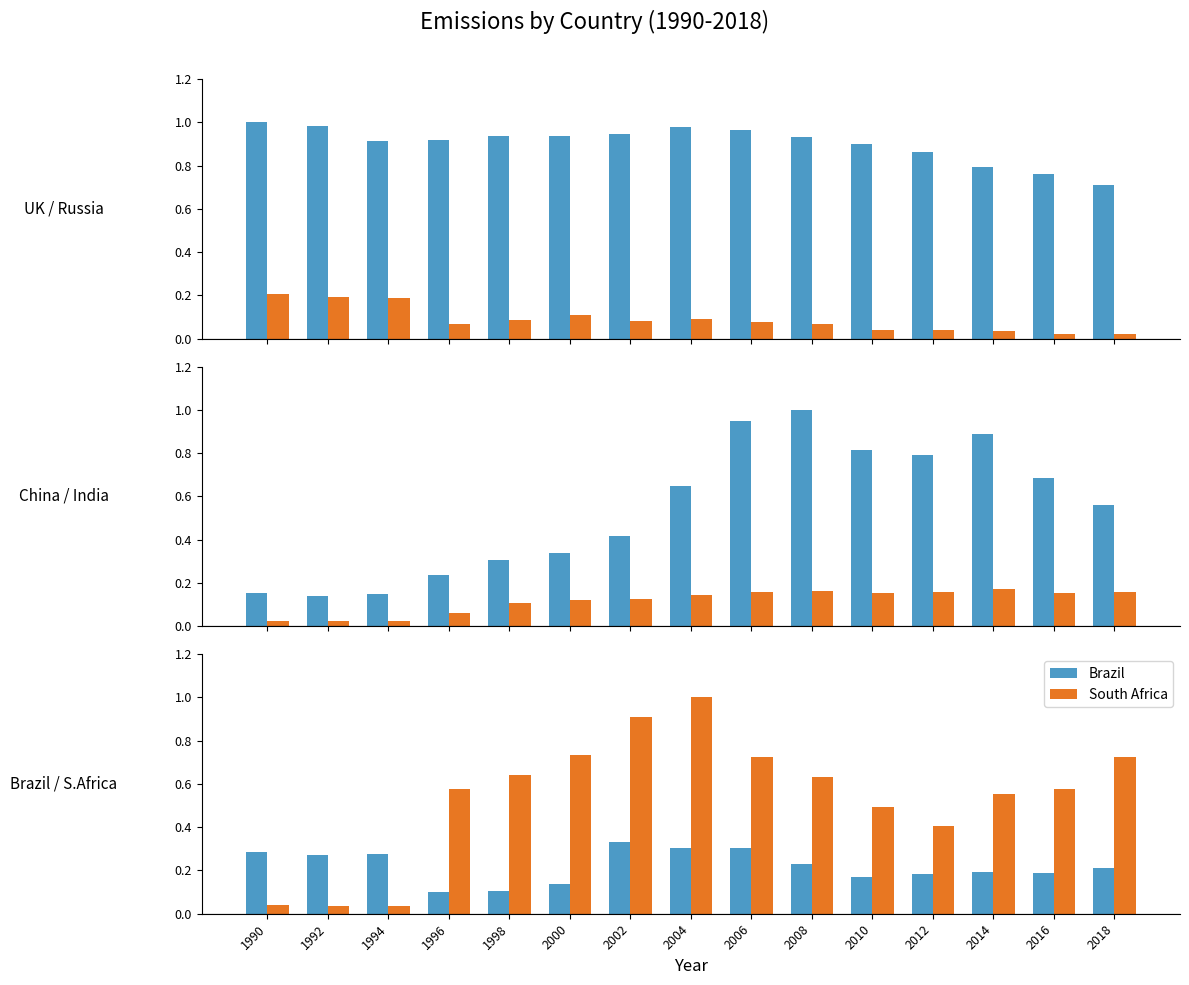

What is the value of the South Africa bar at the 14th from the left?

0.6